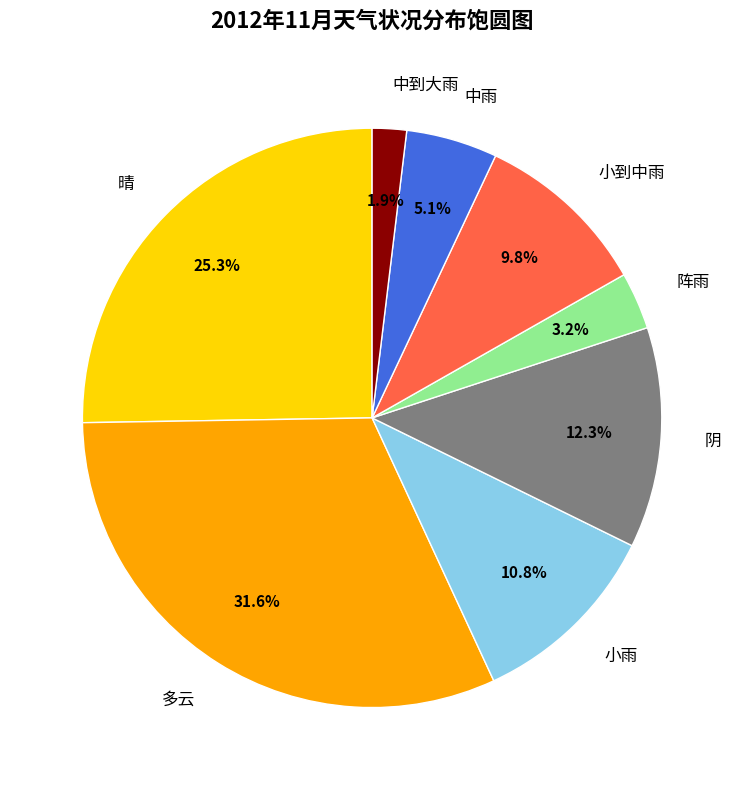

How much of the chart is everything except 中雨?

94.9%